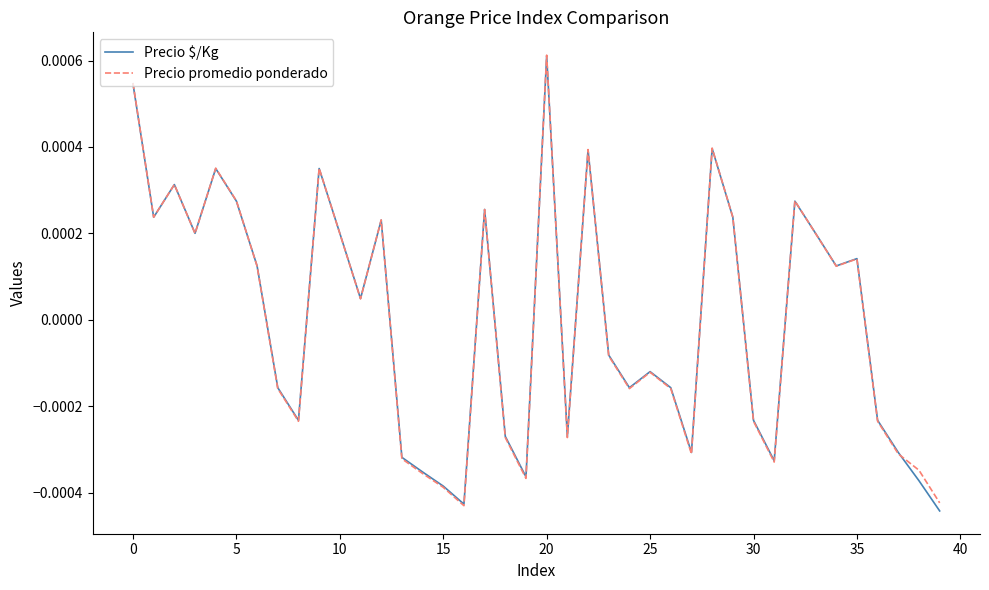

Does the chart display data point markers on the line(s)?

No